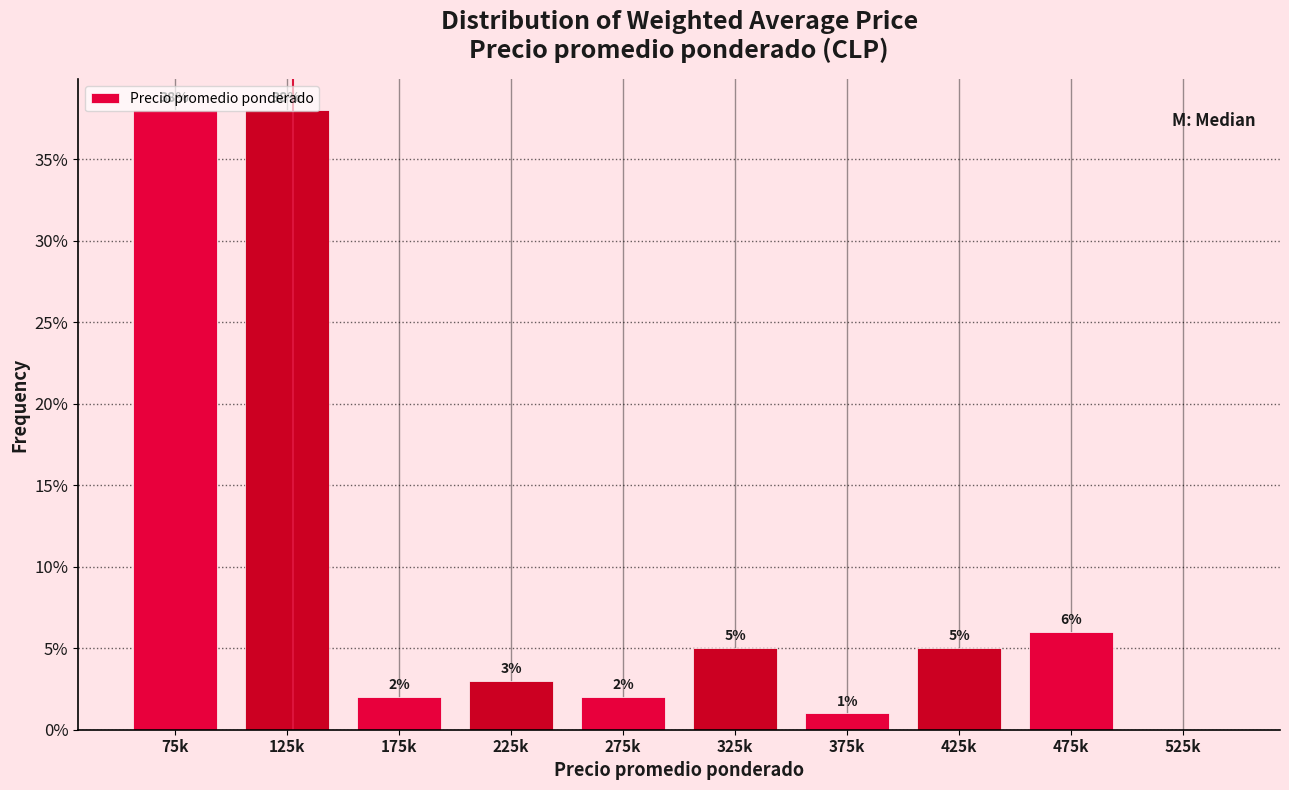

Between 125k and 475k, which is larger?

125k